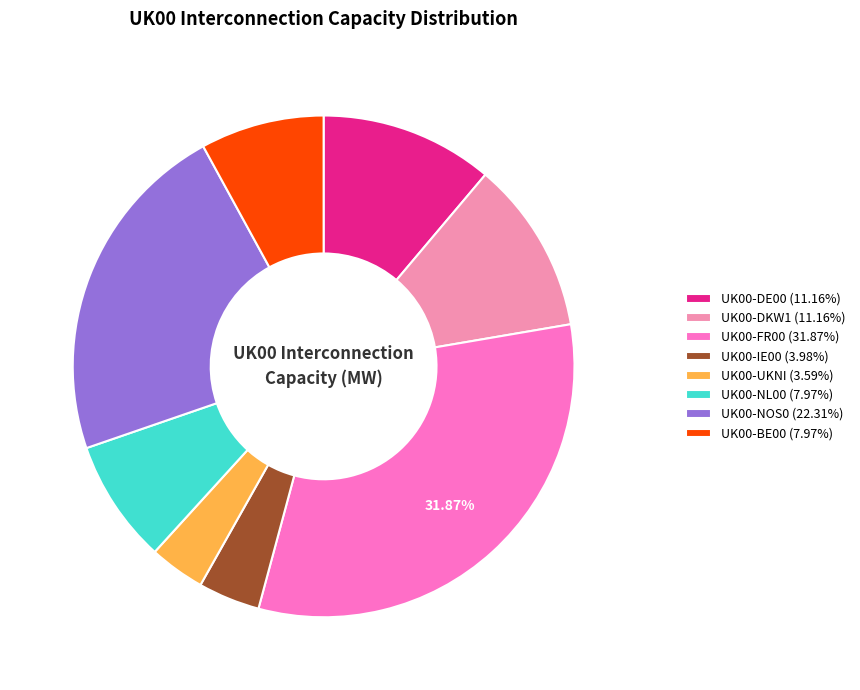

How many slices are in this pie chart?

8